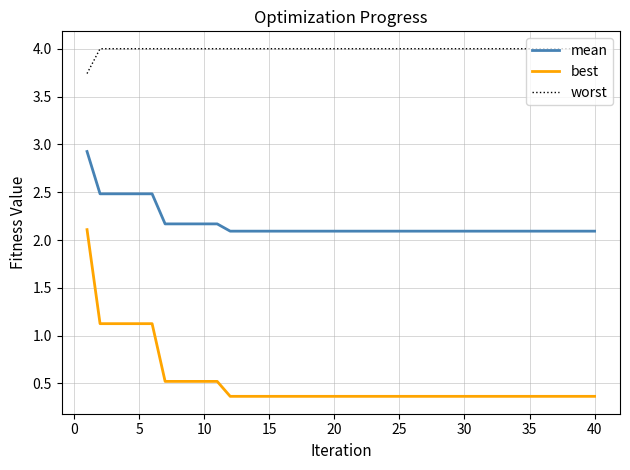

What are all the series names shown in the legend?

mean, best, worst